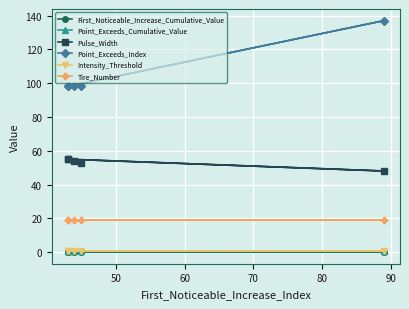

What are all the series names shown in the legend?

First_Noticeable_Increase_Cumulative_Value, Point_Exceeds_Cumulative_Value, Pulse_Width, Point_Exceeds_Index, Intensity_Threshold, Tire_Number